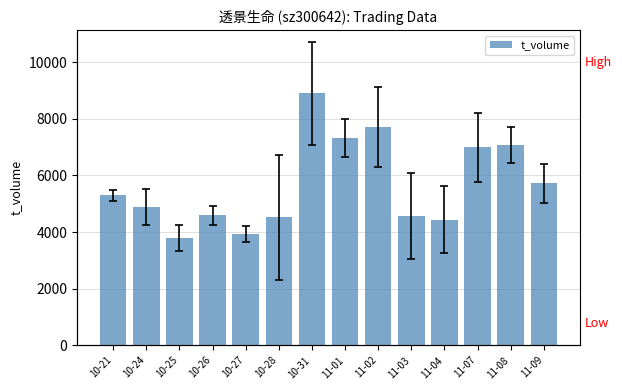

How many data points are above 5294?

6